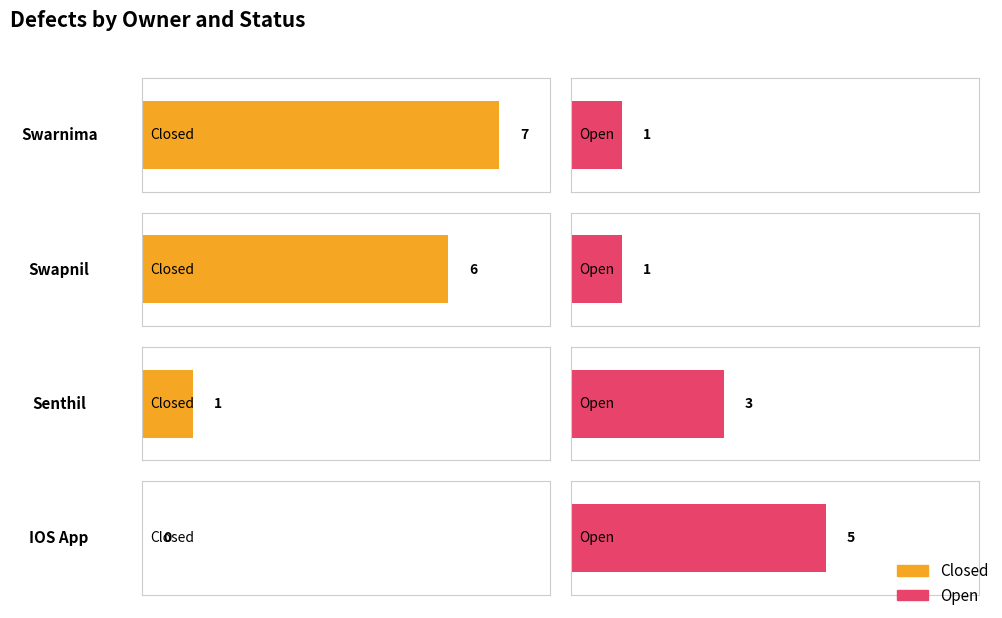

Rank the series at Senthil from lowest to highest value.

Closed, Open